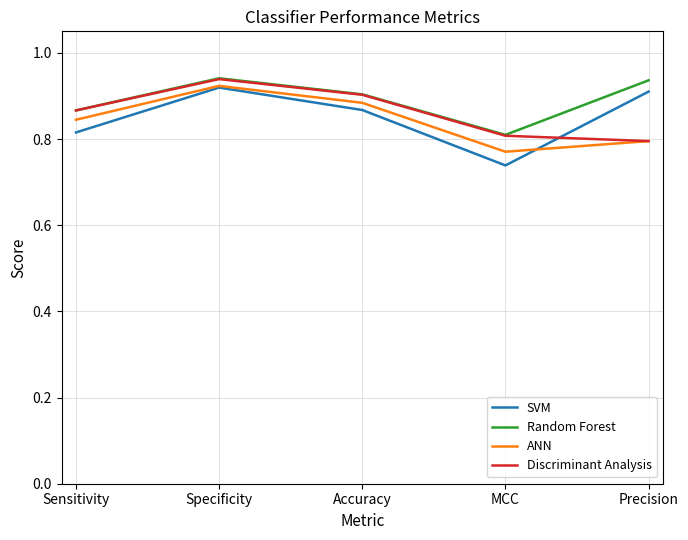

What position from the right is Accuracy?

3